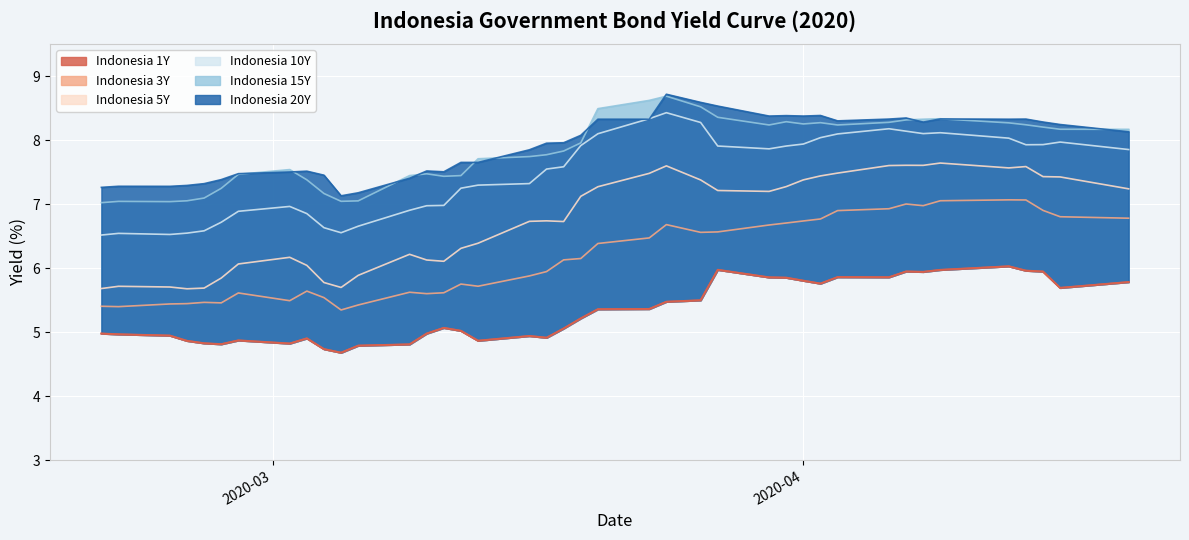

Which series has the widest spread of values?

Indonesia 5Y